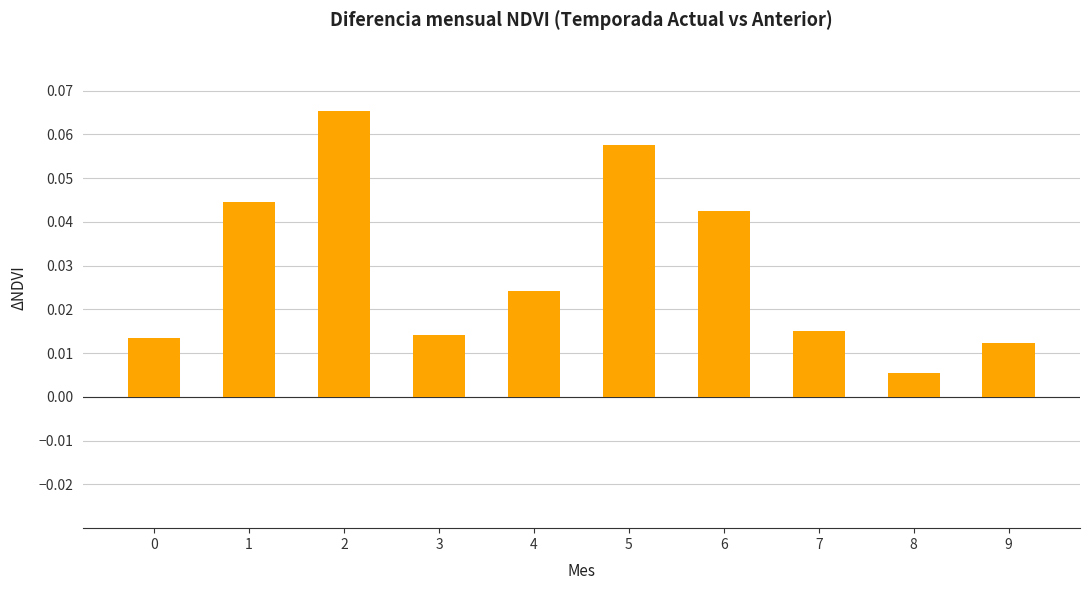

Between 4 and 1, which is larger?

1